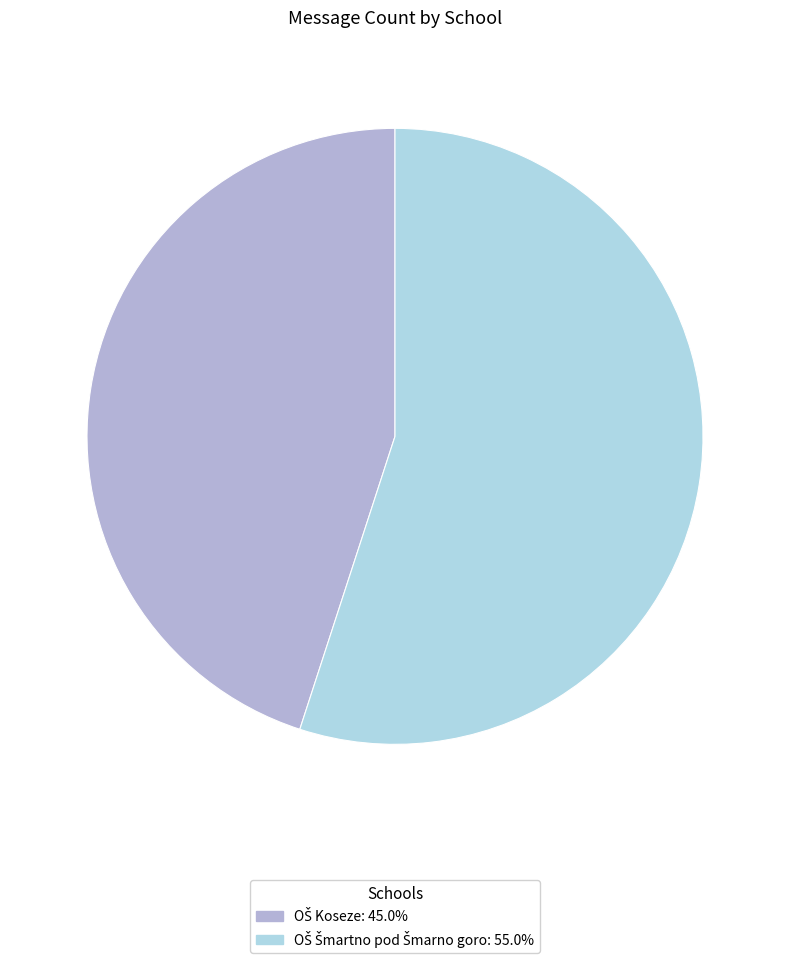

Does any single category account for the majority?

Yes